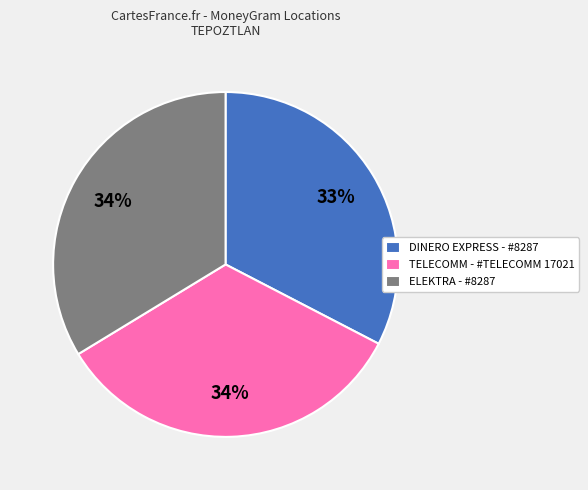

To the nearest percent, what percentage of the pie is TELECOMM - #TELECOMM 17021?

34%